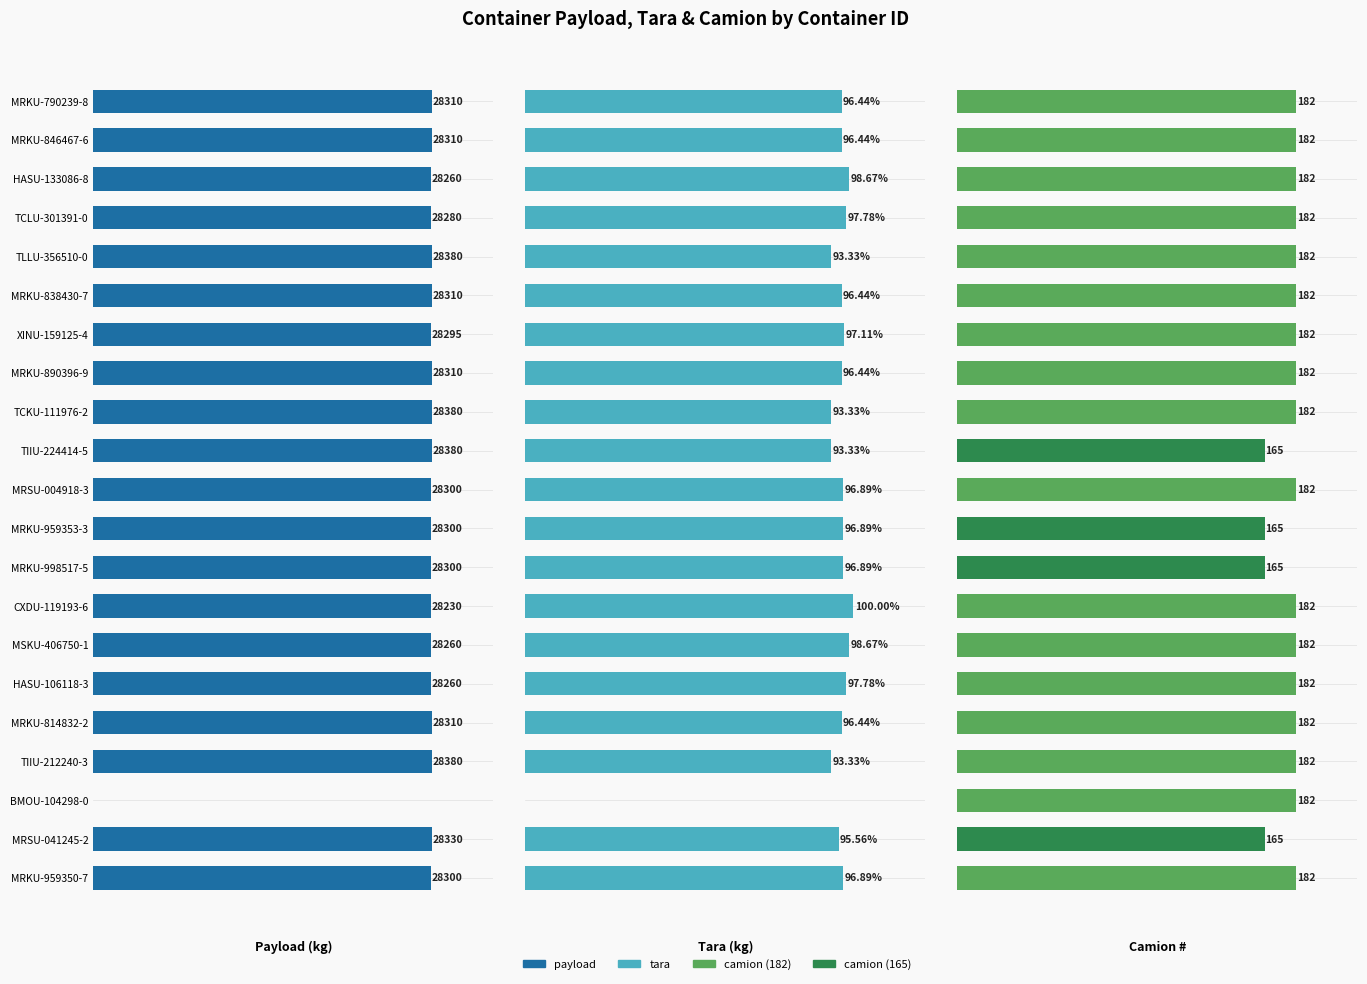

Are the bars grouped side by side (vs. stacked)?

Yes